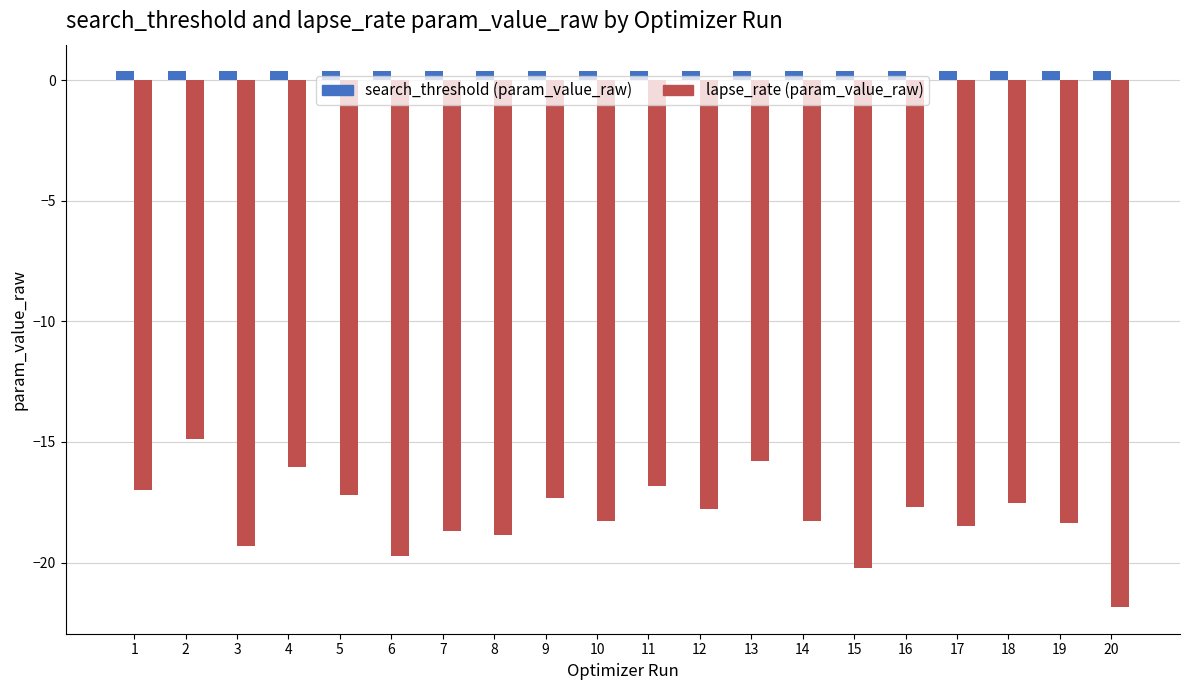

Which series has the widest spread of values?

lapse_rate (param_value_raw)